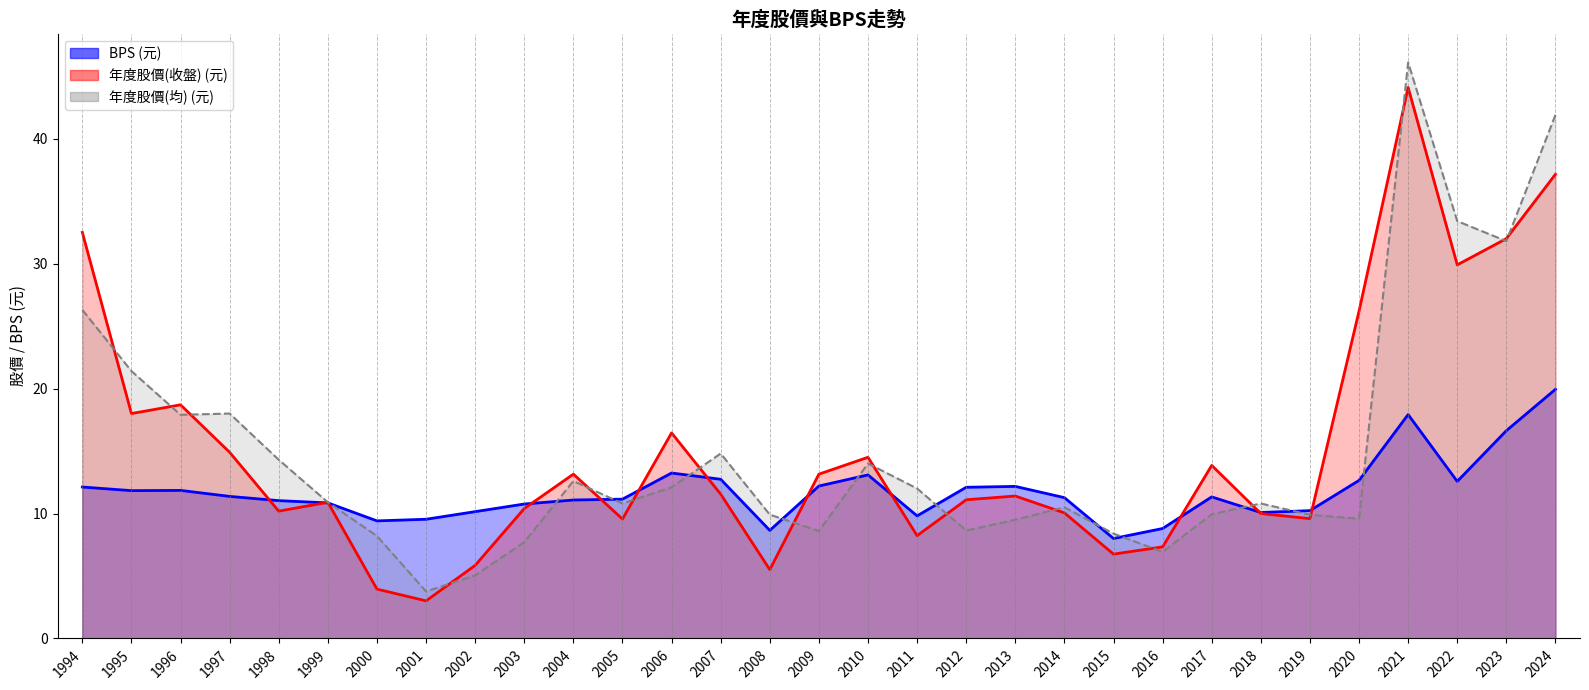

At which label does BPS first exceed 11?

1994